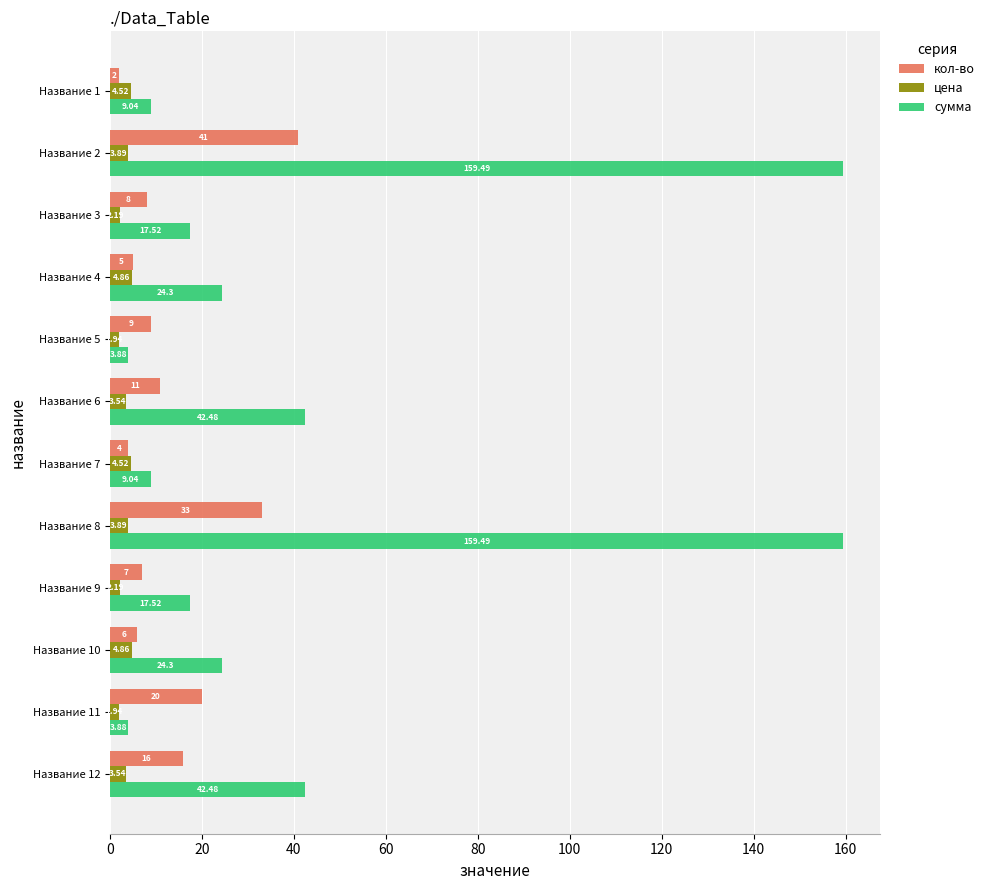

Between Название 8 and Название 12, which series saw the biggest shift?

сумма